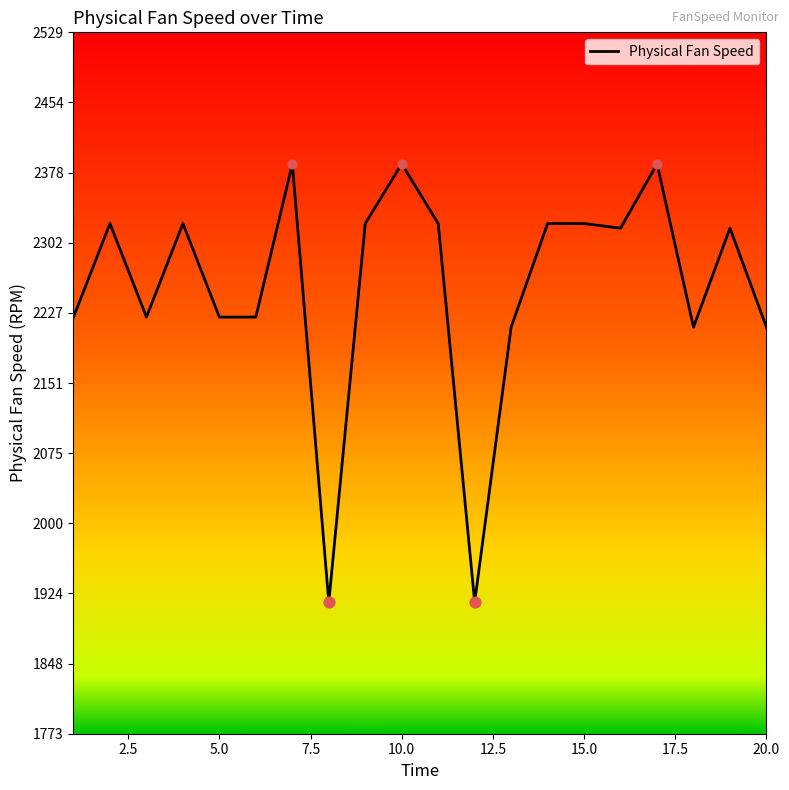

What is the difference between the maximum and minimum values?

472.8